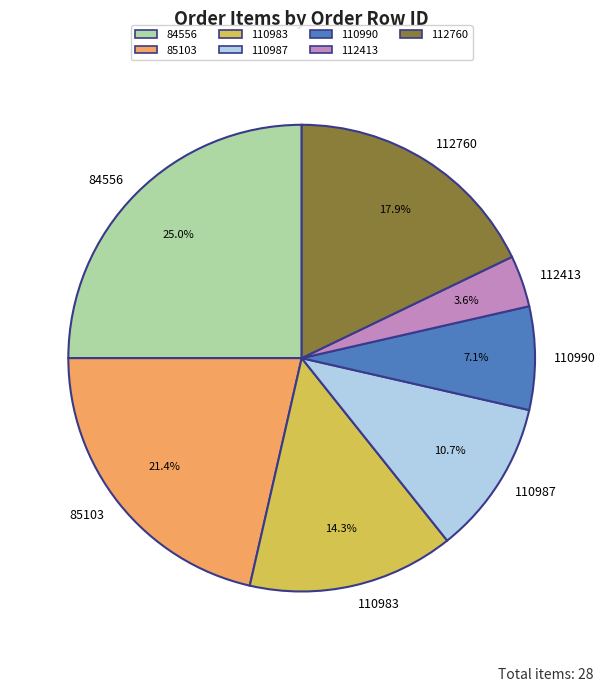

Which category has the biggest portion of the pie?

84556